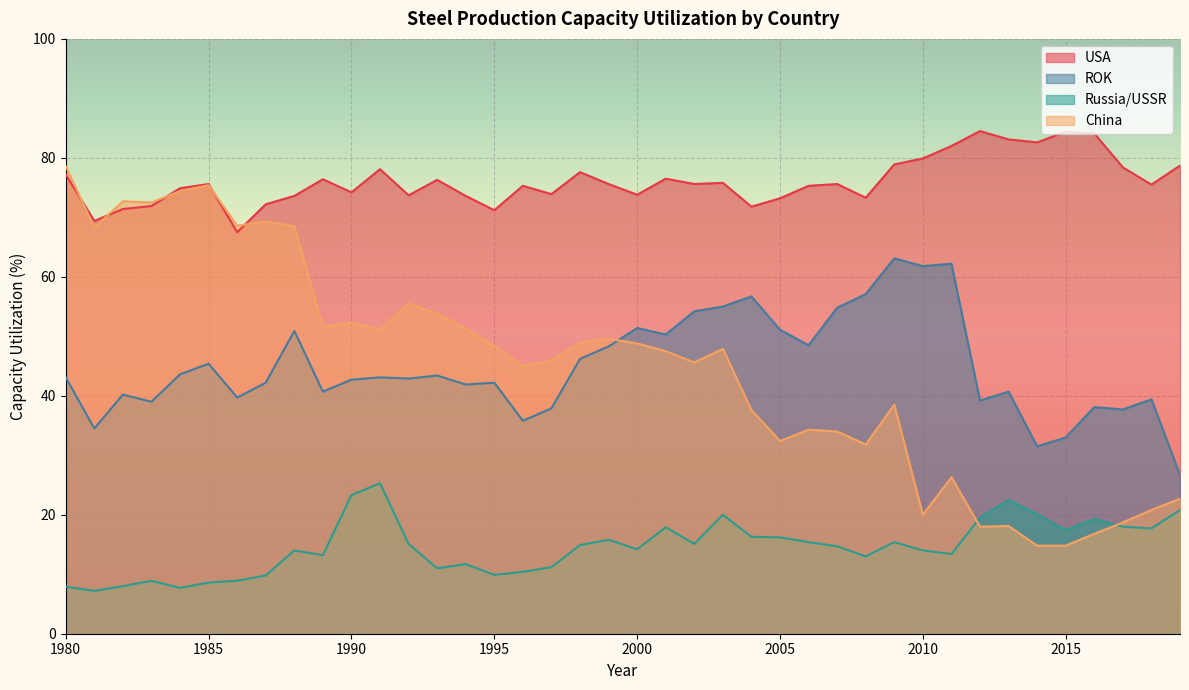

What is the difference between the maximum and minimum values in the USA series?

17.0